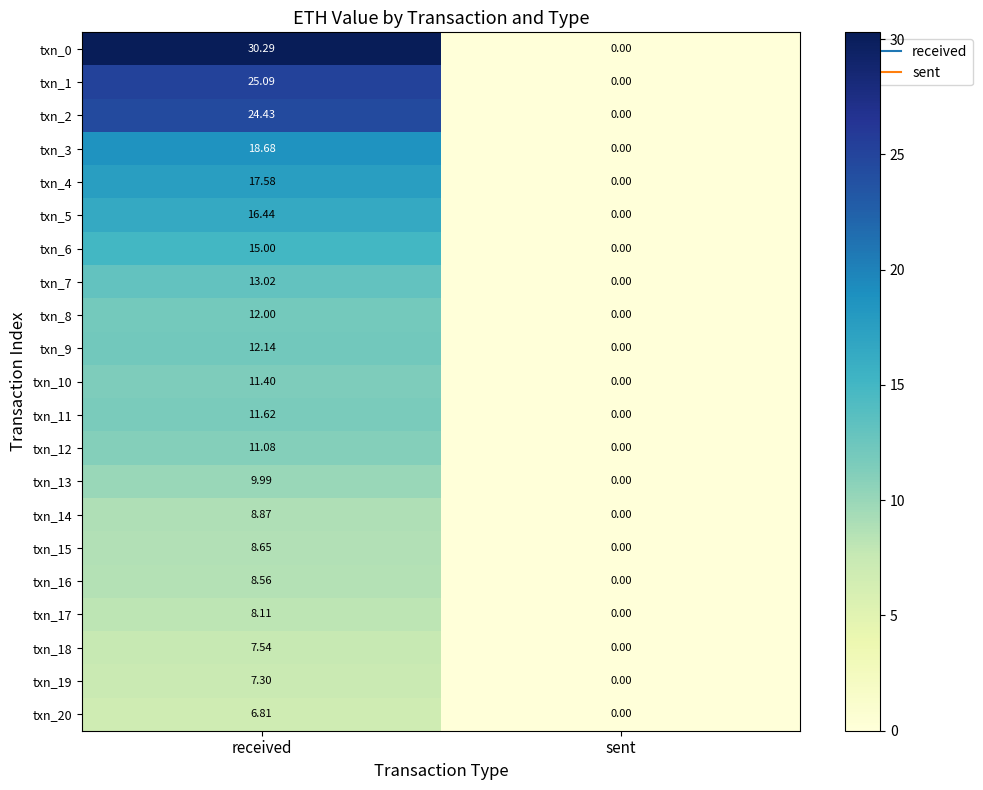

At which category is the sum across all series the highest?

received